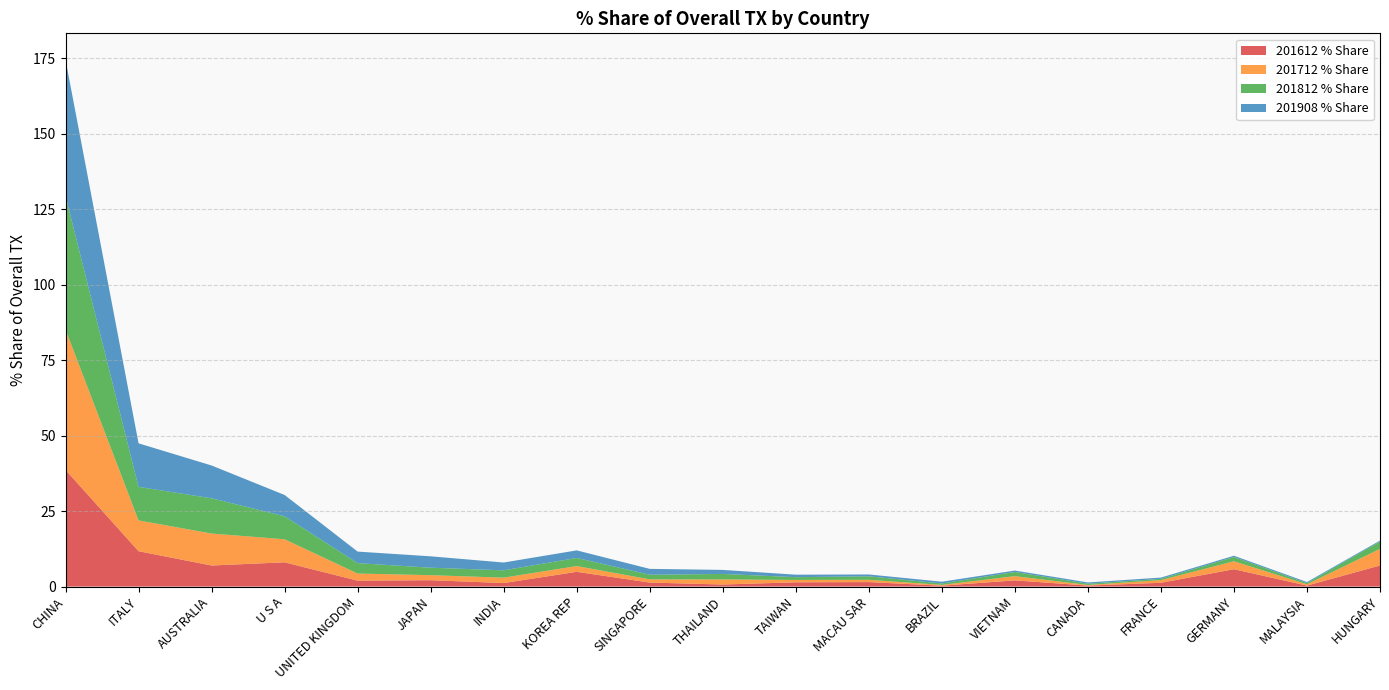

Reading left to right, transcribe all the data shown in this chart.

201612 % Share: 38.6	11.7	7.0	8.0	2.0	2.1	1.2	4.9	1.3	0.7	1.4	1.5	0.3	2.1	0.3	1.3	5.7	0.3	7.0
201712 % Share: 46.5	10.2	10.6	7.6	2.4	1.7	1.8	1.9	1.1	1.7	0.8	0.8	0.3	1.4	0.2	0.9	2.6	0.4	5.5
201812 % Share: 44.3	11.1	11.7	7.6	3.5	2.5	2.4	2.7	1.5	1.8	0.9	1.1	0.5	1.4	0.4	0.4	1.4	0.4	2.5
201908 % Share: 45.1	14.4	10.9	7.0	3.8	3.8	2.6	2.5	1.9	1.3	0.8	0.6	0.6	0.5	0.4	0.4	0.4	0.3	0.3